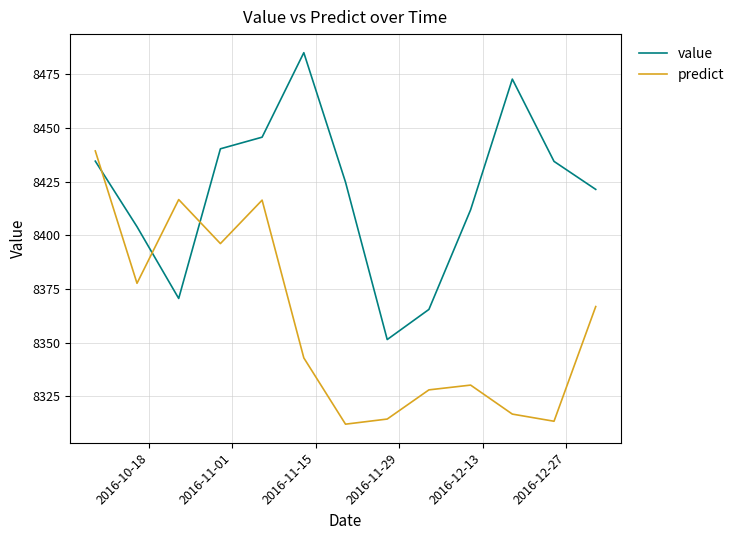

Which series has the largest total across all categories?

value